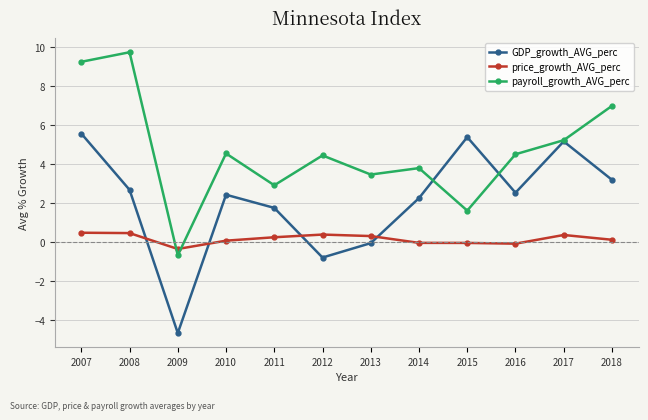

At which category does payroll_growth_AVG_perc reach its first local valley?

2009